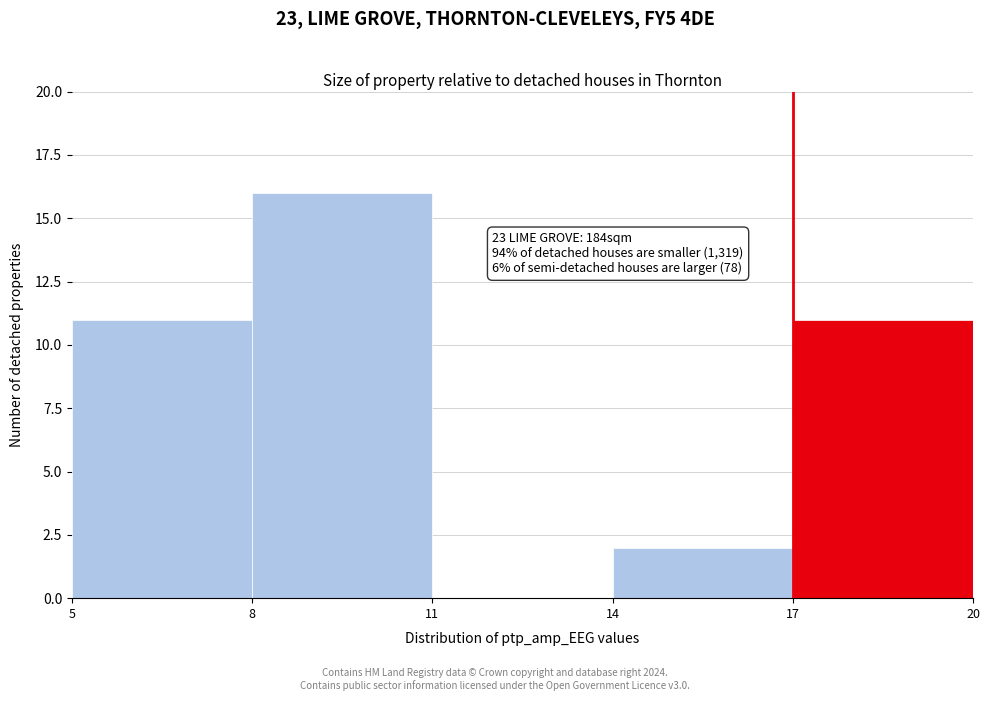

Over which range of the x-axis is the bar tallest?

8 to 11